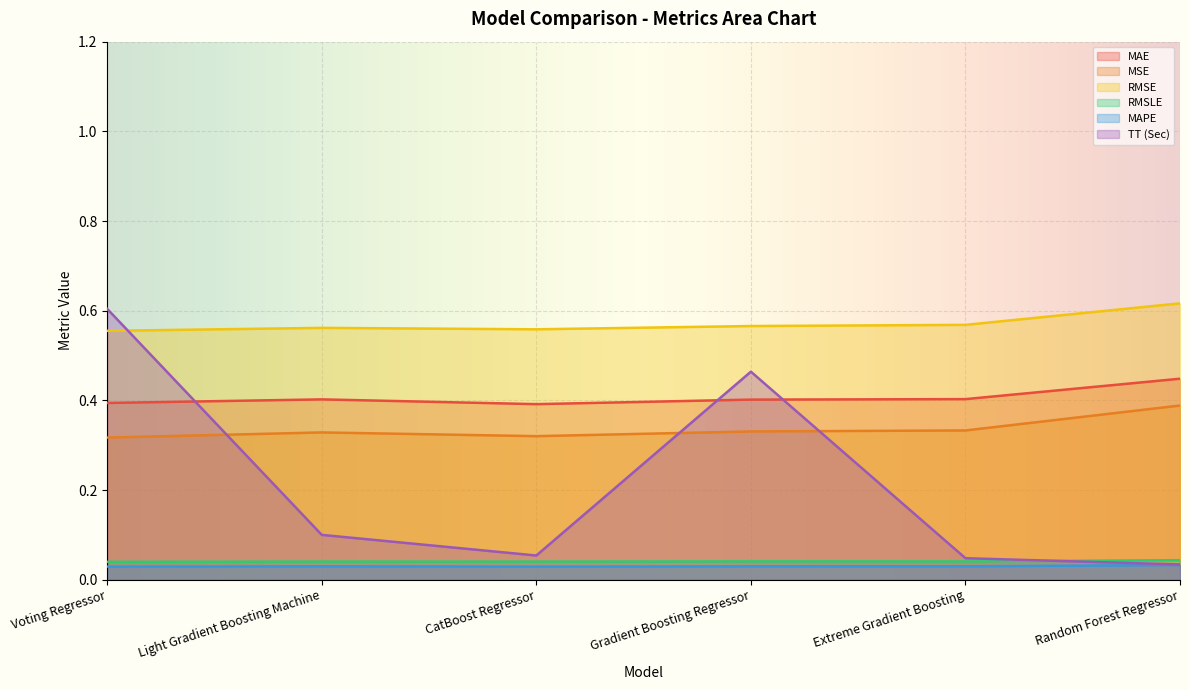

Is it true that RMSE equals 0.2 at CatBoost Regressor?

False